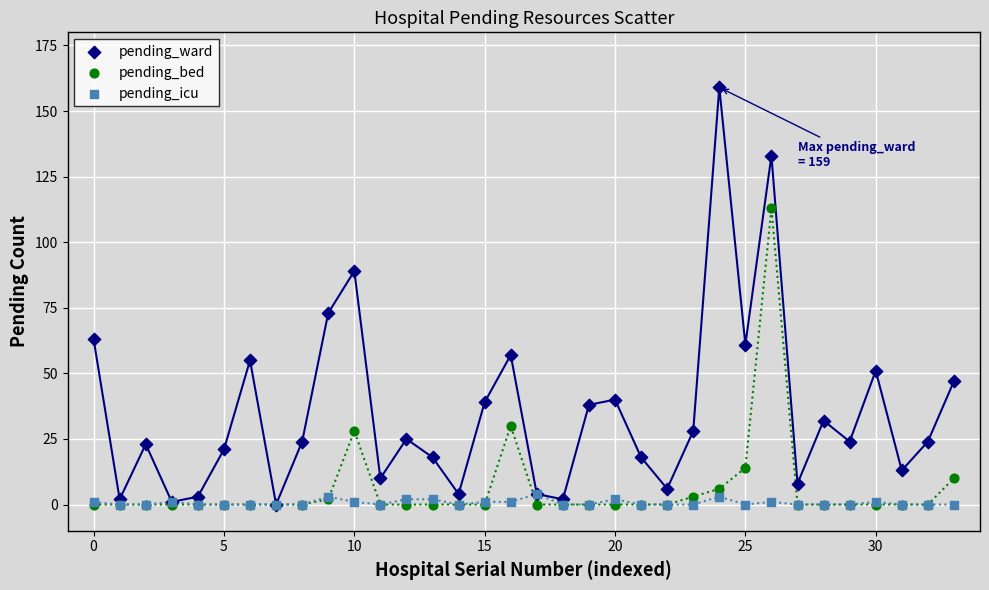

Across all series, what Y value is closest to 79?

73